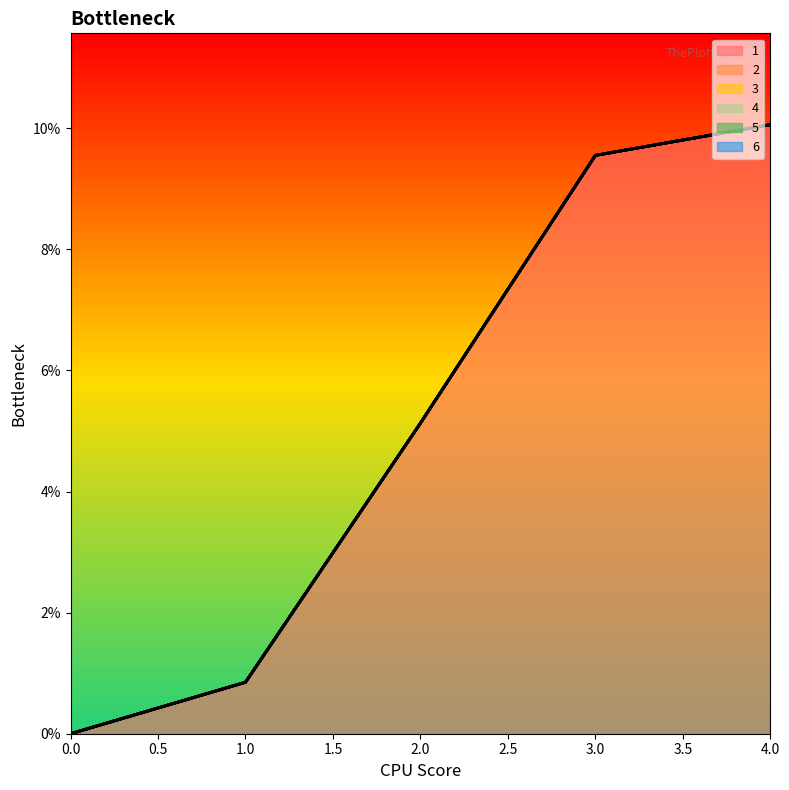

List the labels in order of 6 value, smallest first.

0, 1, 2, 3, 4